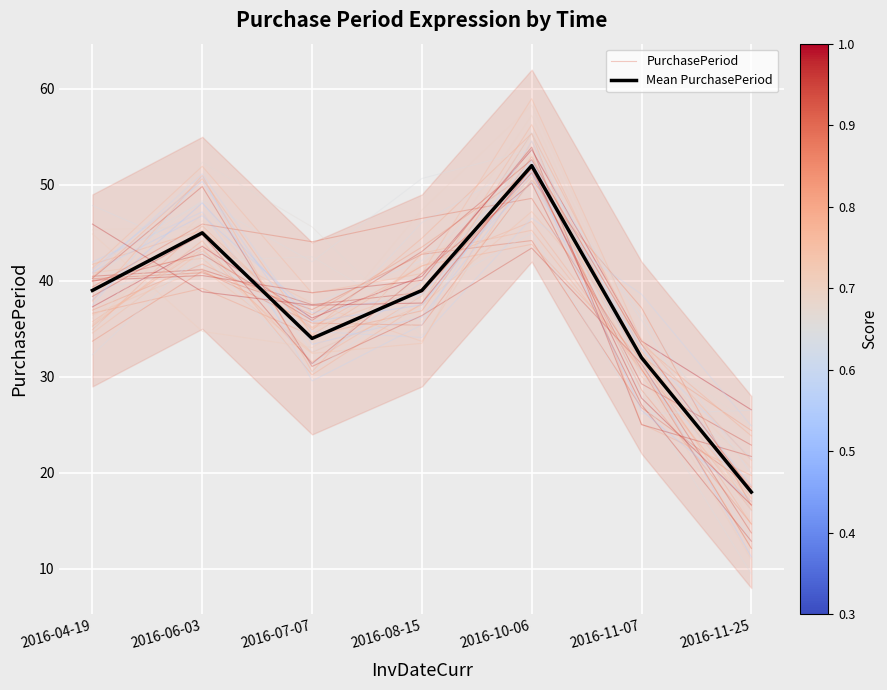

At 2016-06-03, list the series in order from smallest to largest.

PurchasePeriod, Mean PurchasePeriod